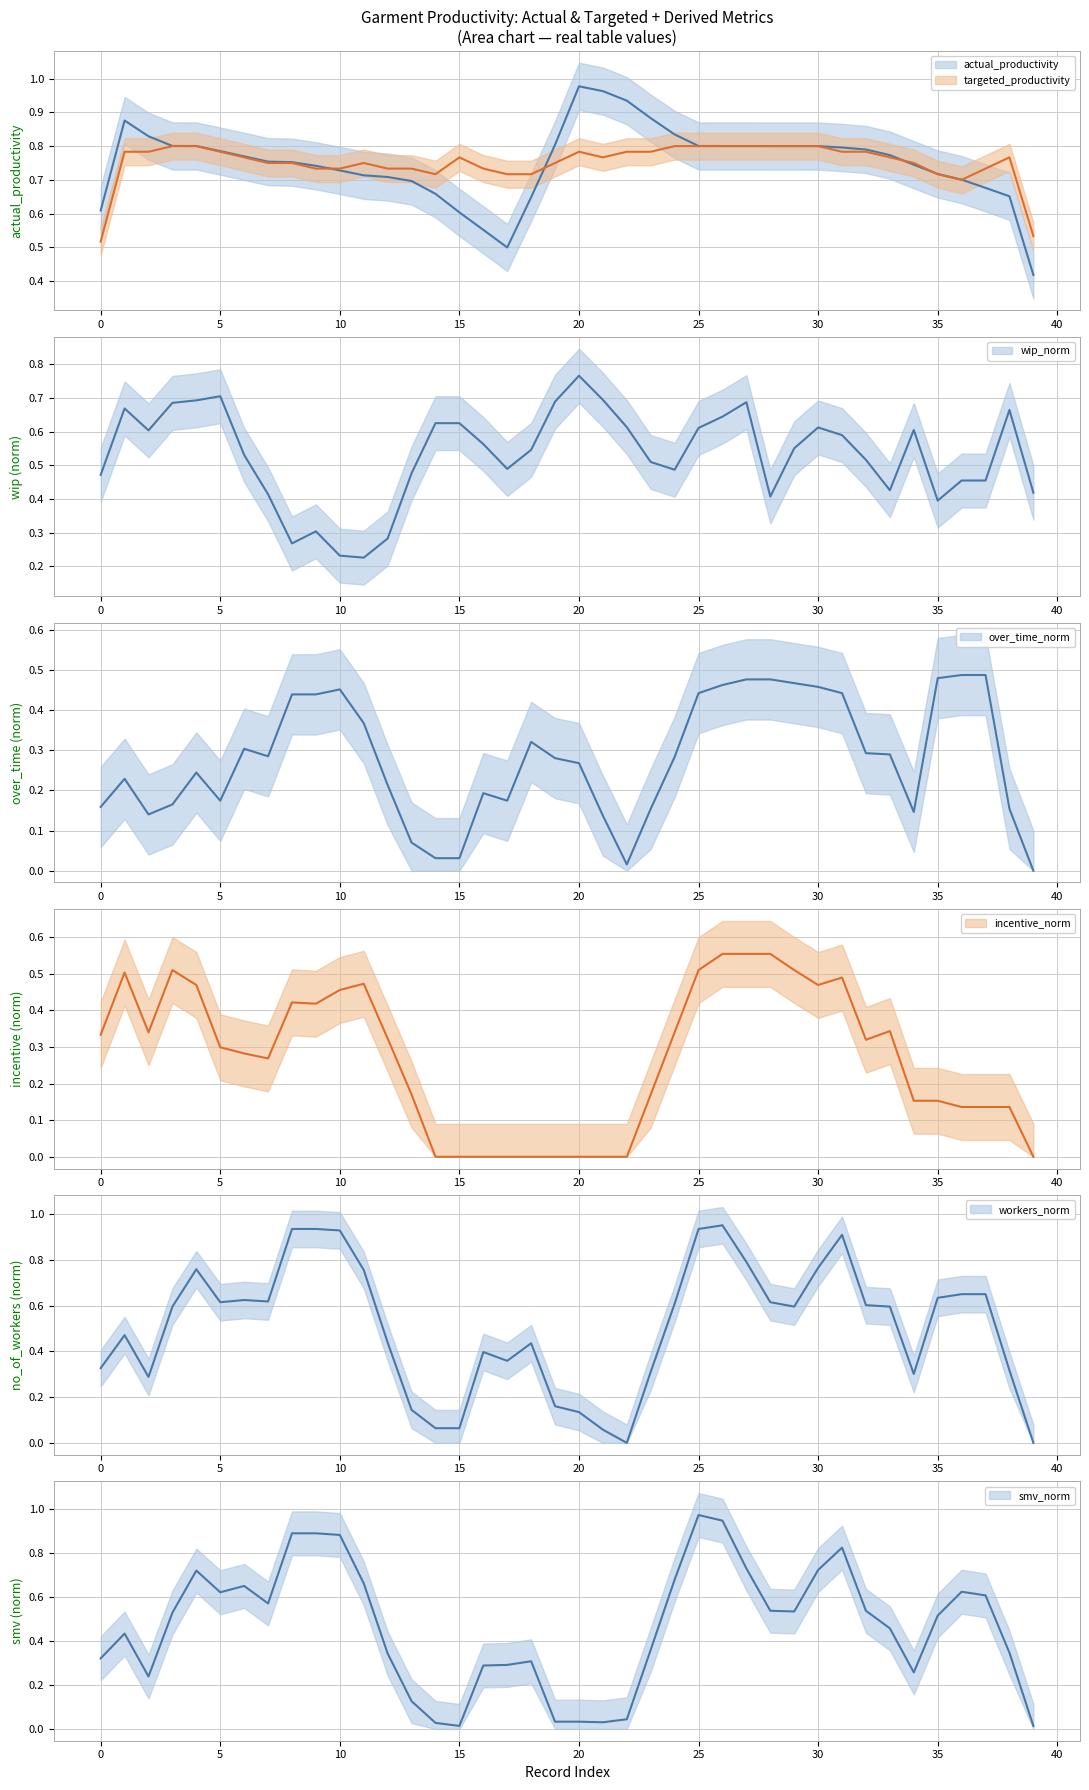

Between 14 and 22, which series saw the biggest shift?

actual_productivity